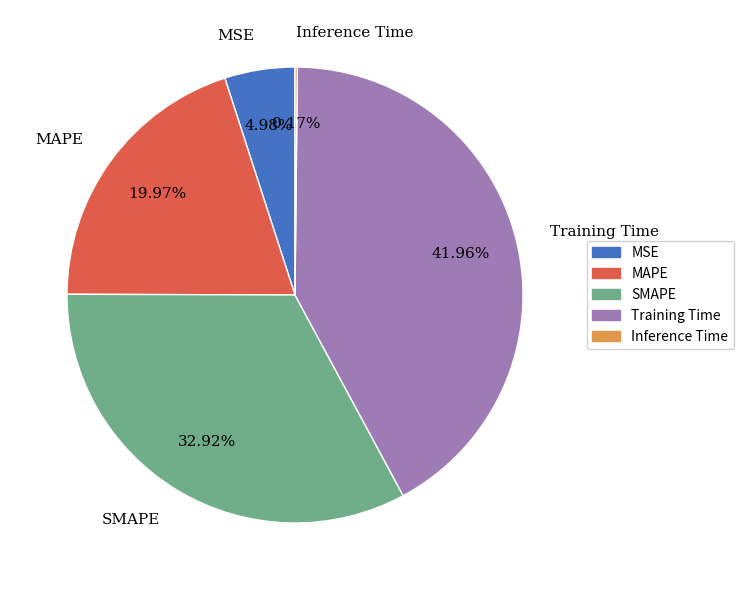

Approximately how many times larger is the value at SMAPE compared to Training Time?

0.8